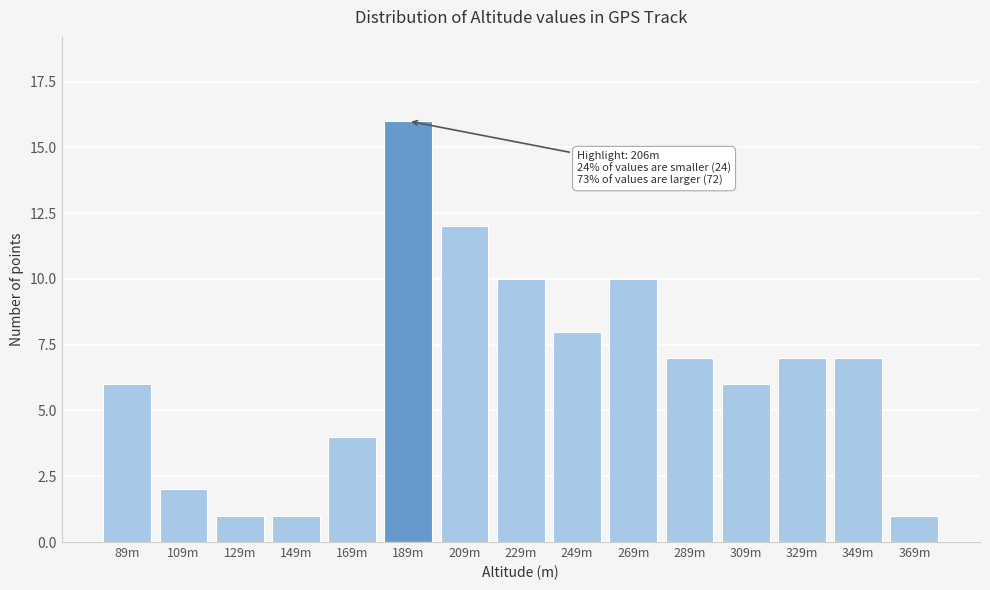

Reading left to right, list all the values displayed in this chart.

89m=6	109m=2	129m=1	149m=1	169m=4	189m=16	209m=12	229m=10	249m=8	269m=10	289m=7	309m=6	329m=7	349m=7	369m=1